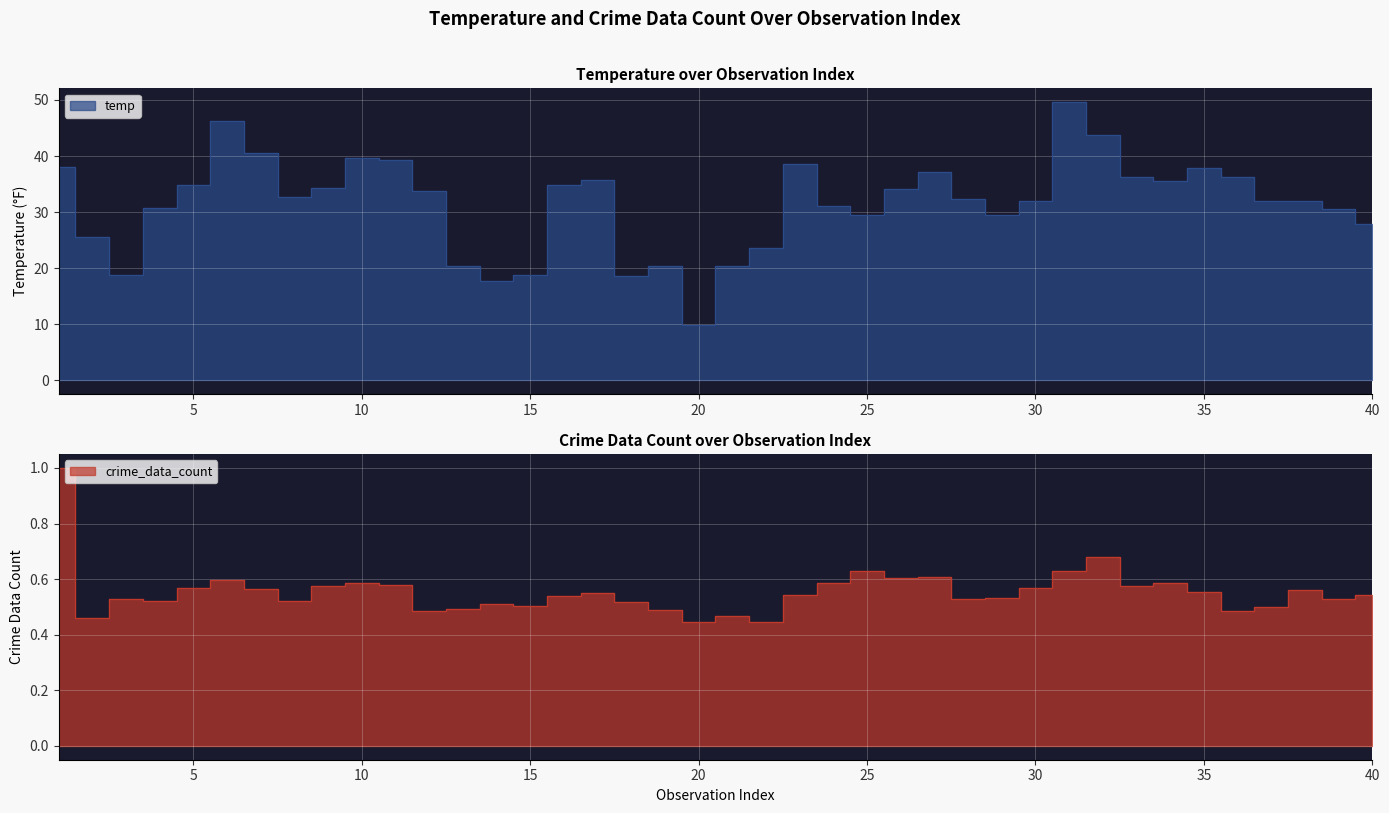

Which category has the highest value in the crime_data_count series?

1